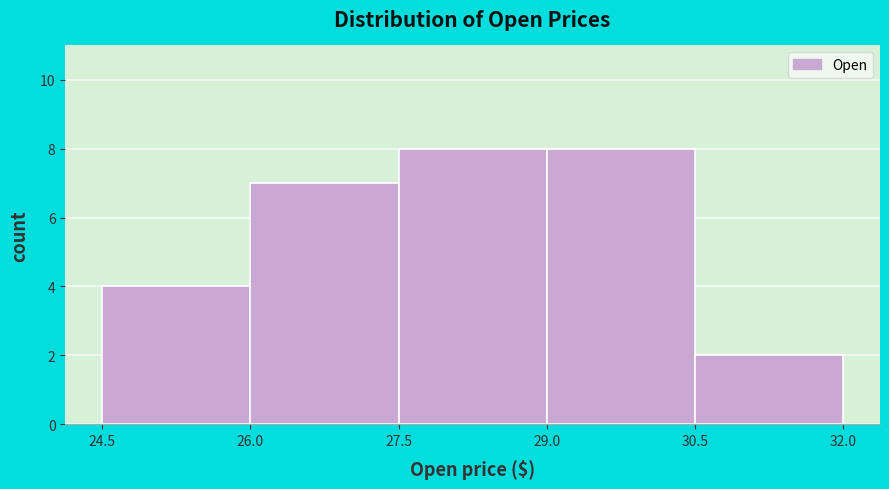

Reading left to right, transcribe this chart: for each bar, give the range it covers on the x-axis and its height. The values are not printed on the chart, so give them approximately, as read against the axis.

24.5 to 26.0: 4
26.0 to 27.5: 7
27.5 to 29.0: 8
29.0 to 30.5: 8
30.5 to 32.0: 2